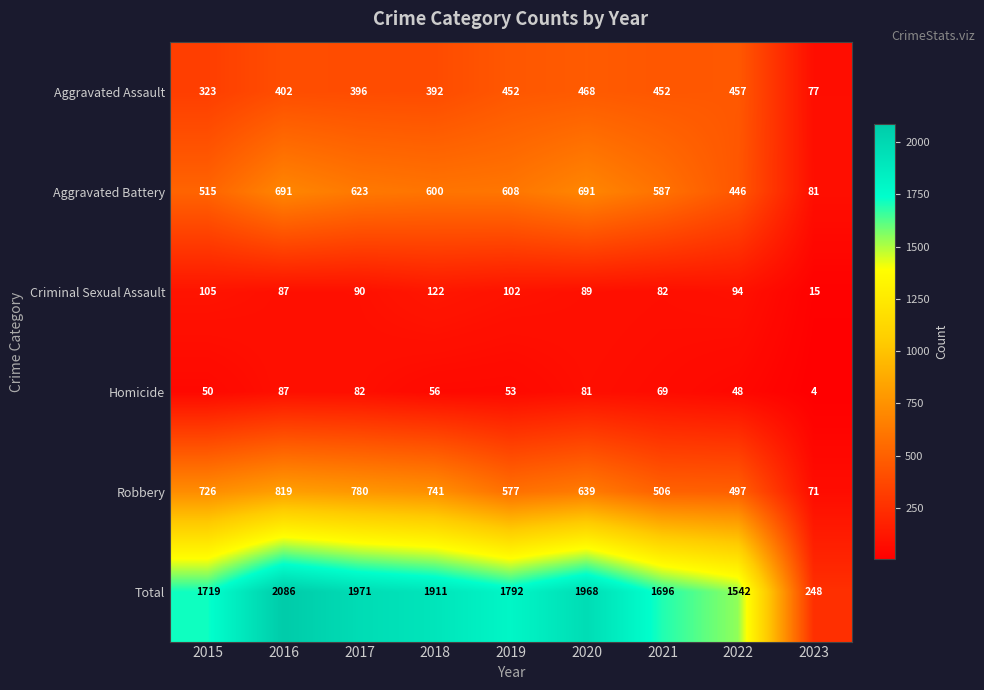

Is it true that Robbery equals 1194 at 2015?

False